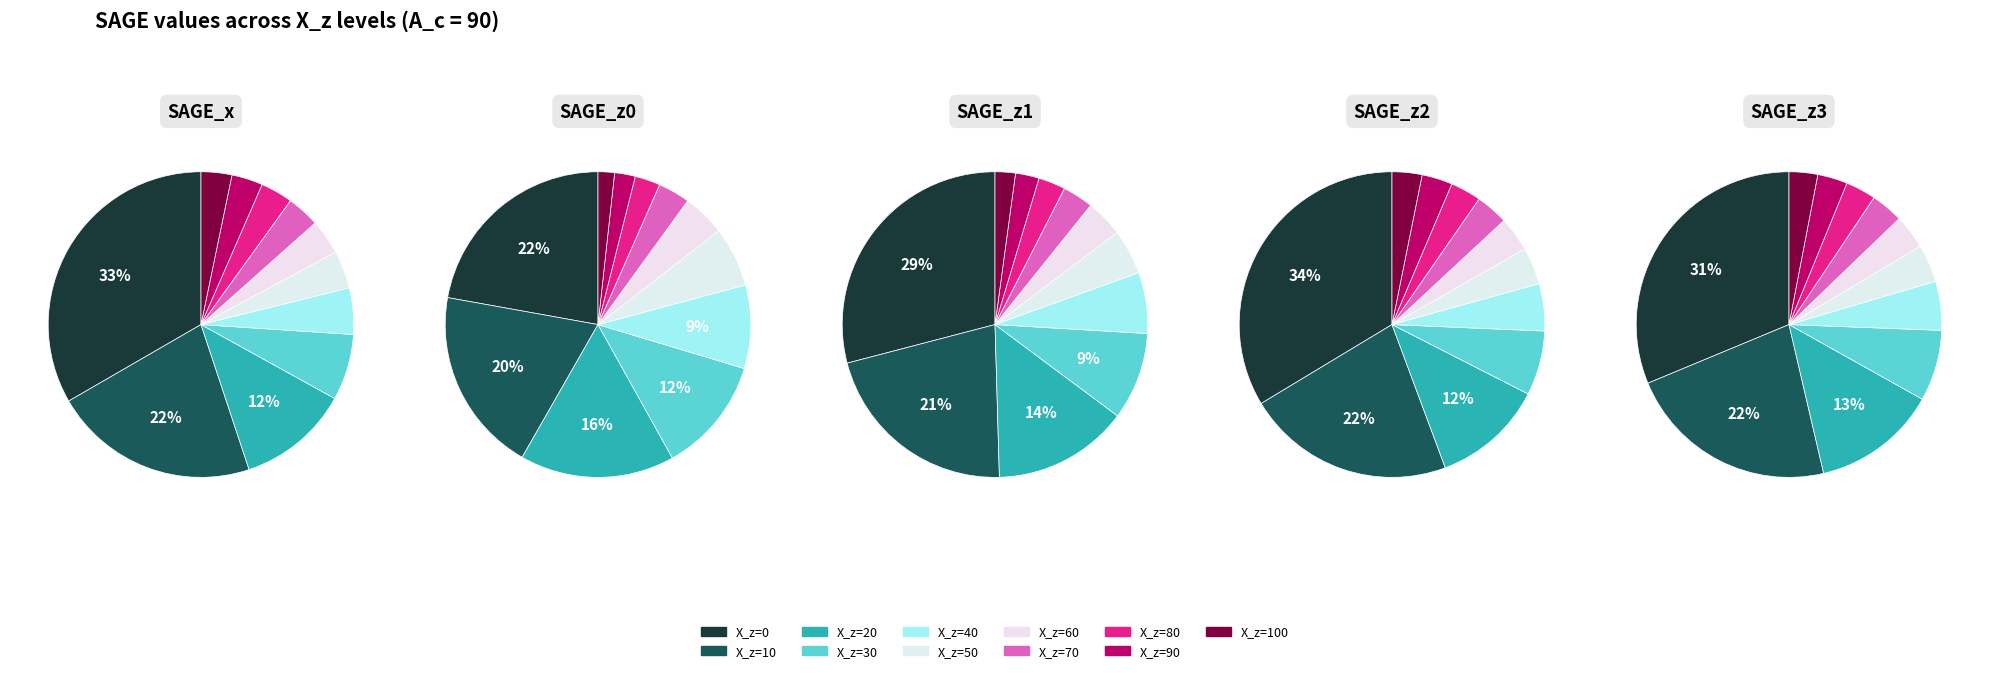

To the nearest percent, what is the difference between the 30 and 40 slice percentages?

2%